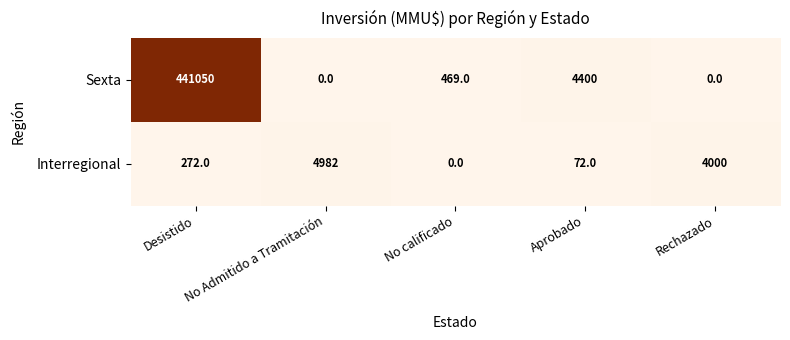

What is the greatest value displayed?

441050